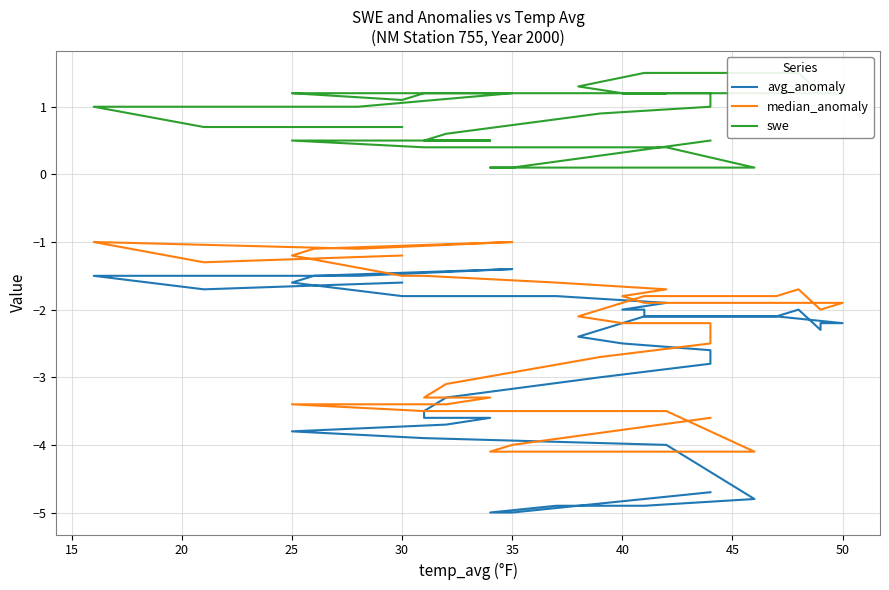

How many values in the swe series are below 1?

17